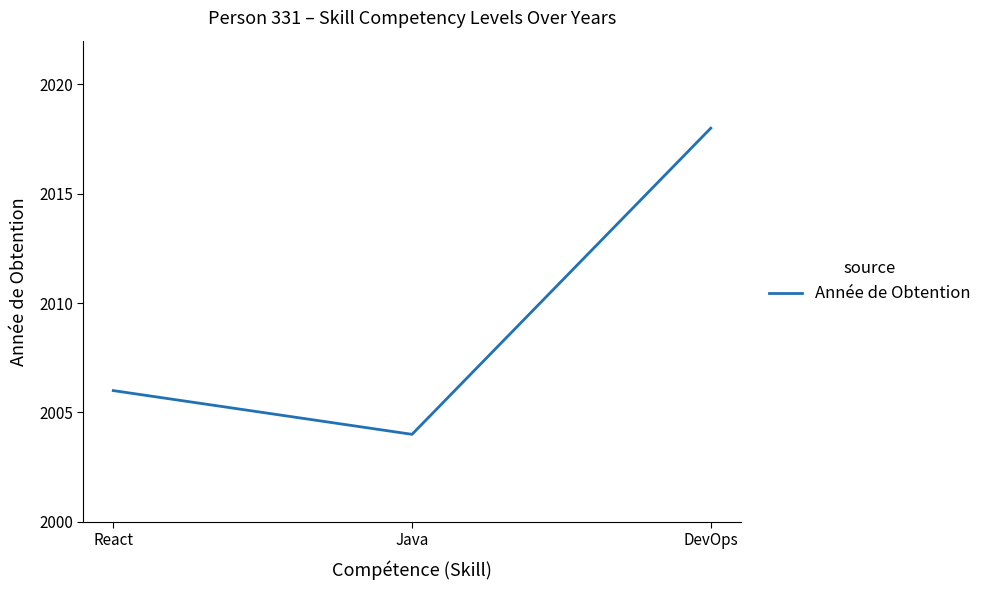

How many values are below 2006?

1